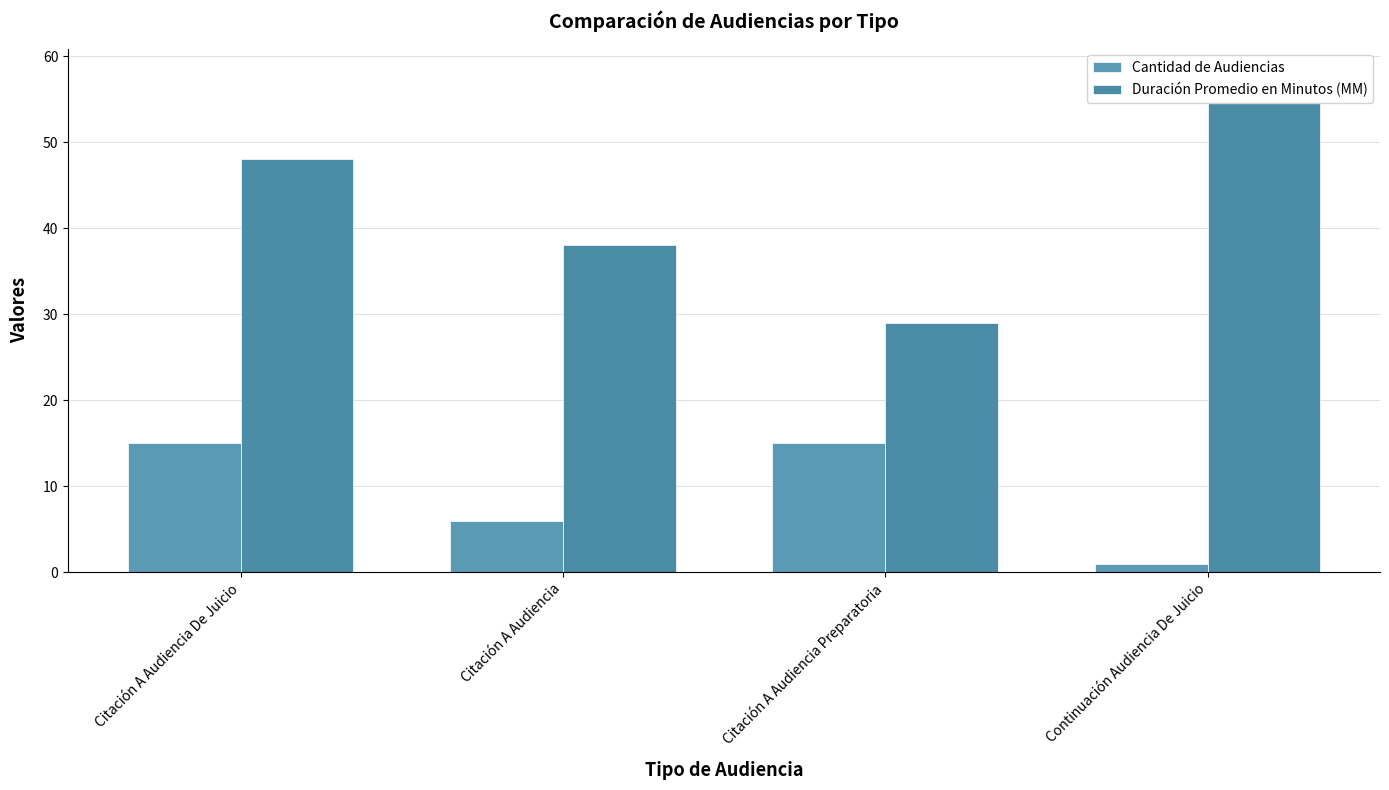

Rank the series by their maximum value, from highest to lowest.

Duración Promedio en Minutos (MM), Cantidad de Audiencias